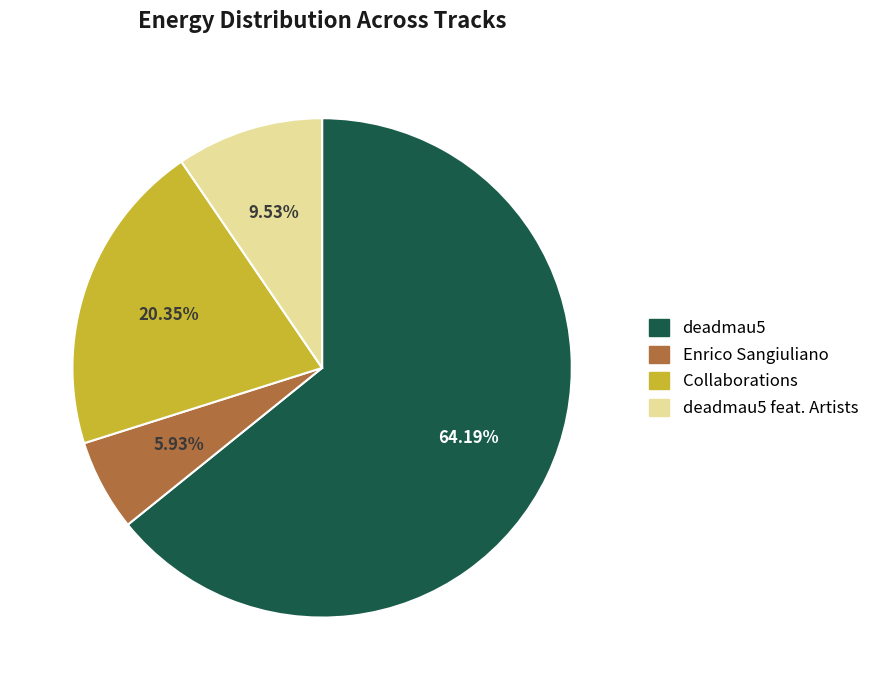

Count the number of slices in the pie.

4